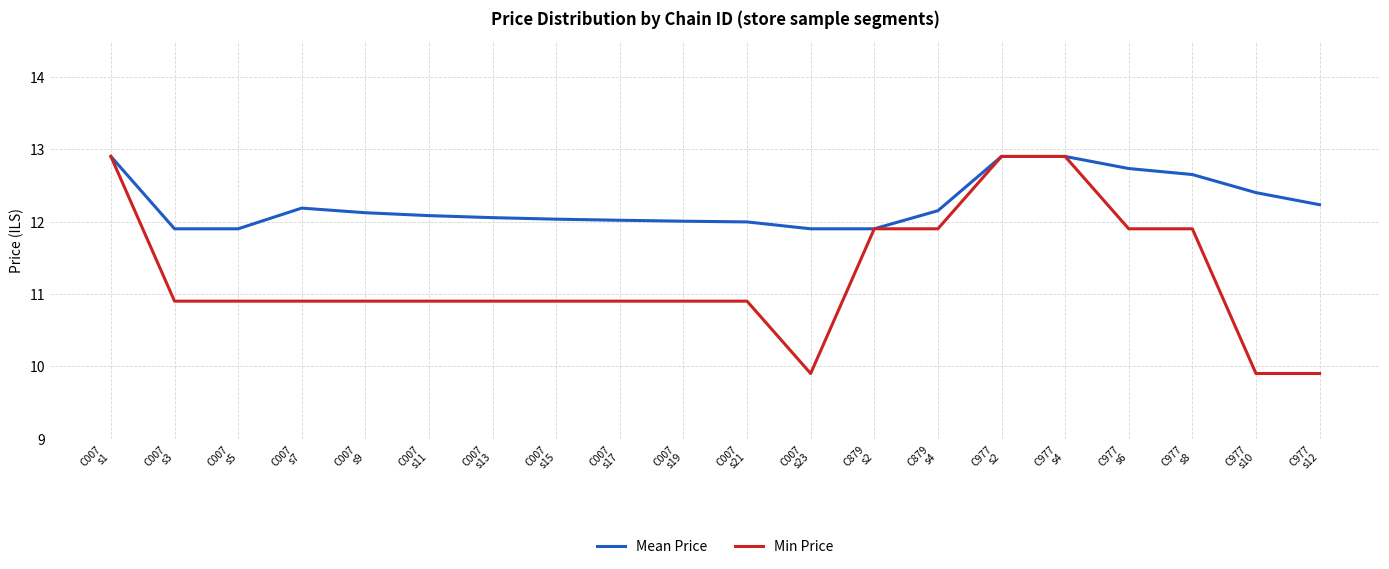

The Min Price series shows 15.5 at C977
s8. True or false?

False